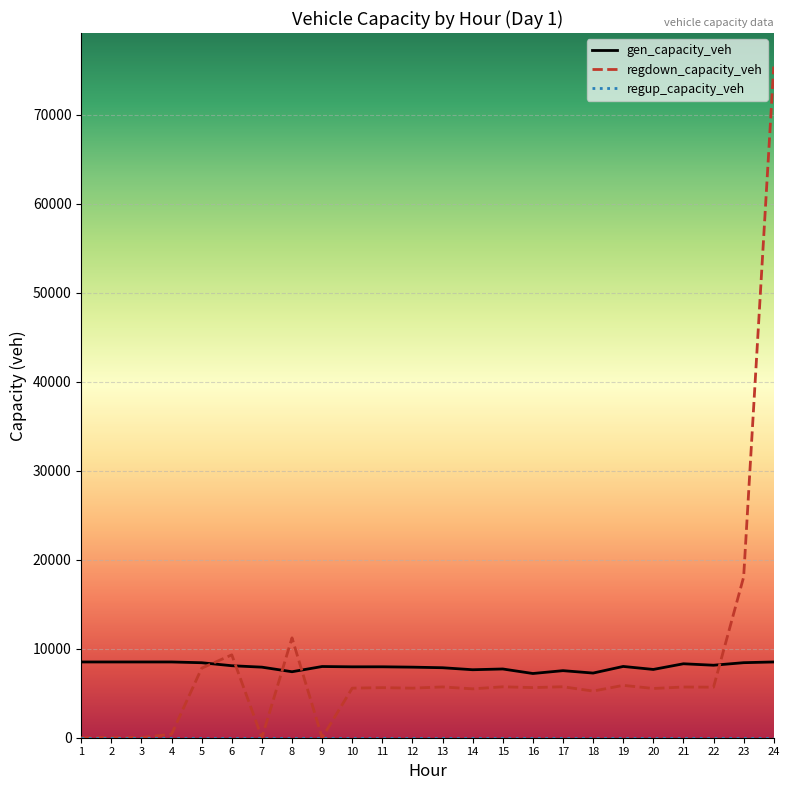

What is the difference between the highest and lowest values at 11?

7970.8